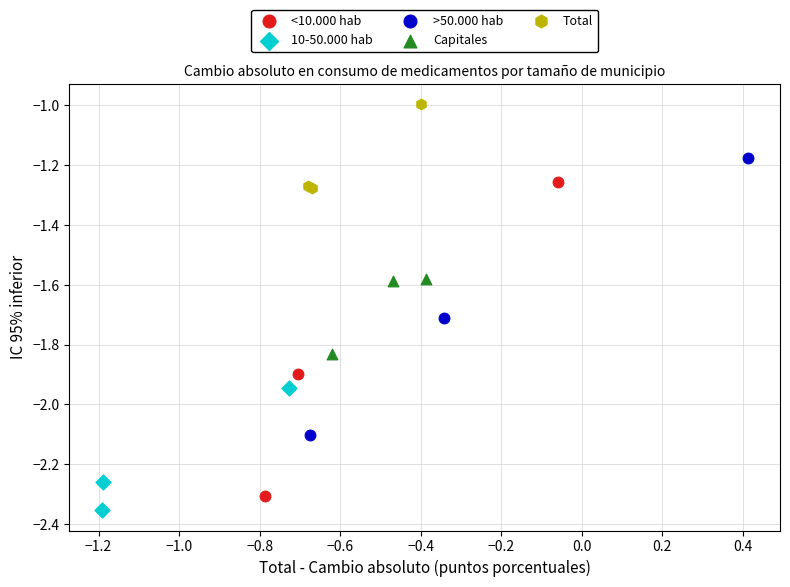

Which series has the largest Y range (max minus min)?

<10.000 hab